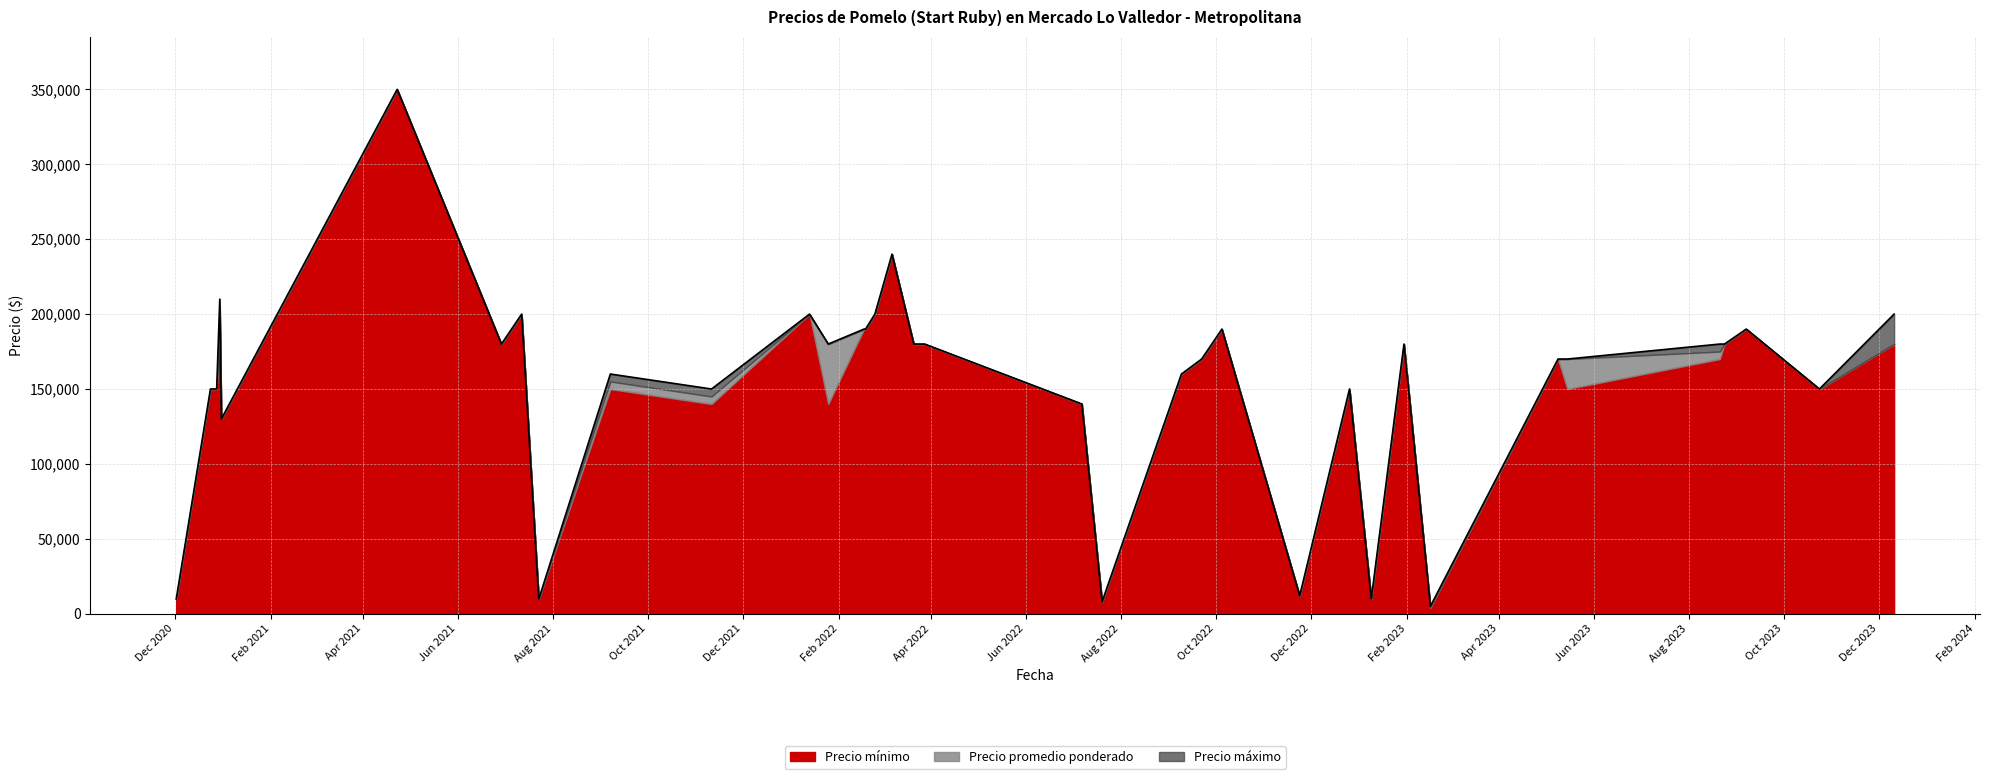

At how many categories does at least one series exceed 325266?

1